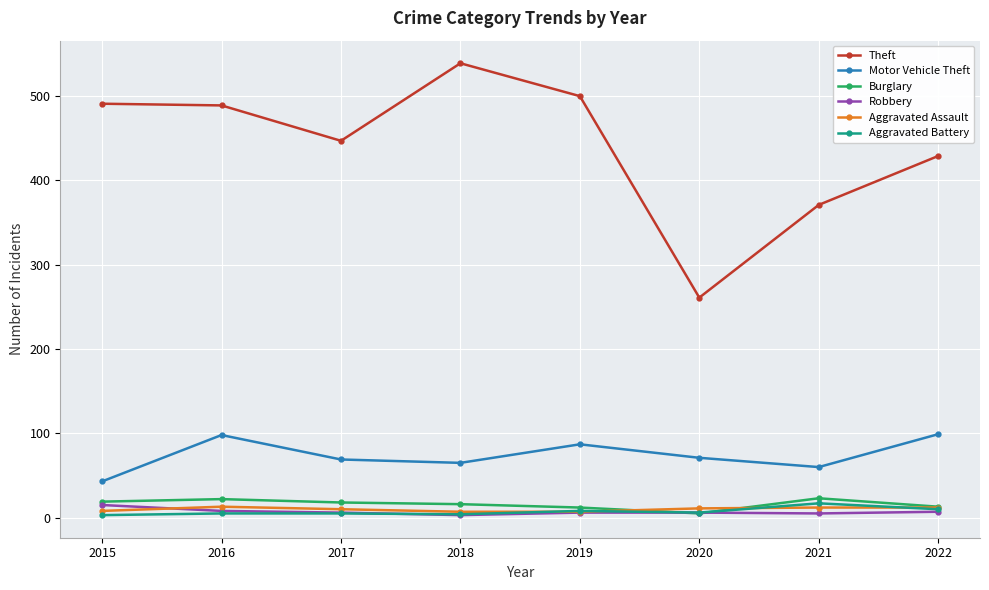

What is the average value of the Aggravated Assault series?

10